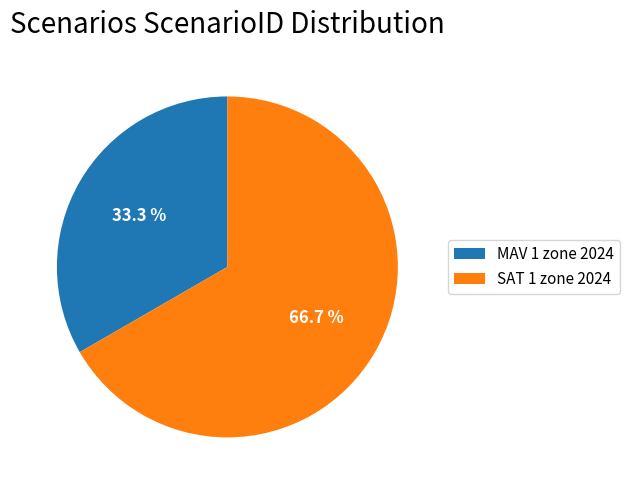

Which category accounts for the majority?

SAT 1 zone 2024